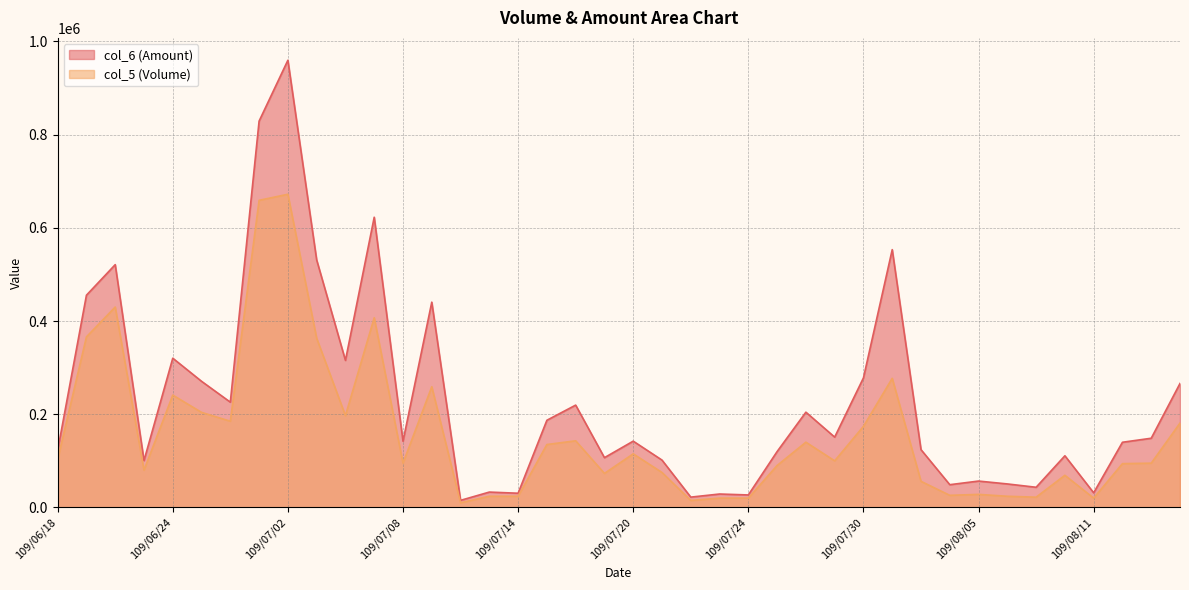

True or false: col_5 and col_6 intersect in this chart.

False